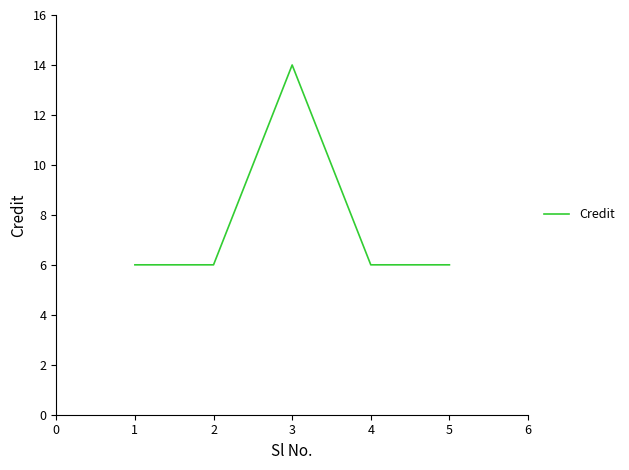

Count the number of categories in the chart.

5